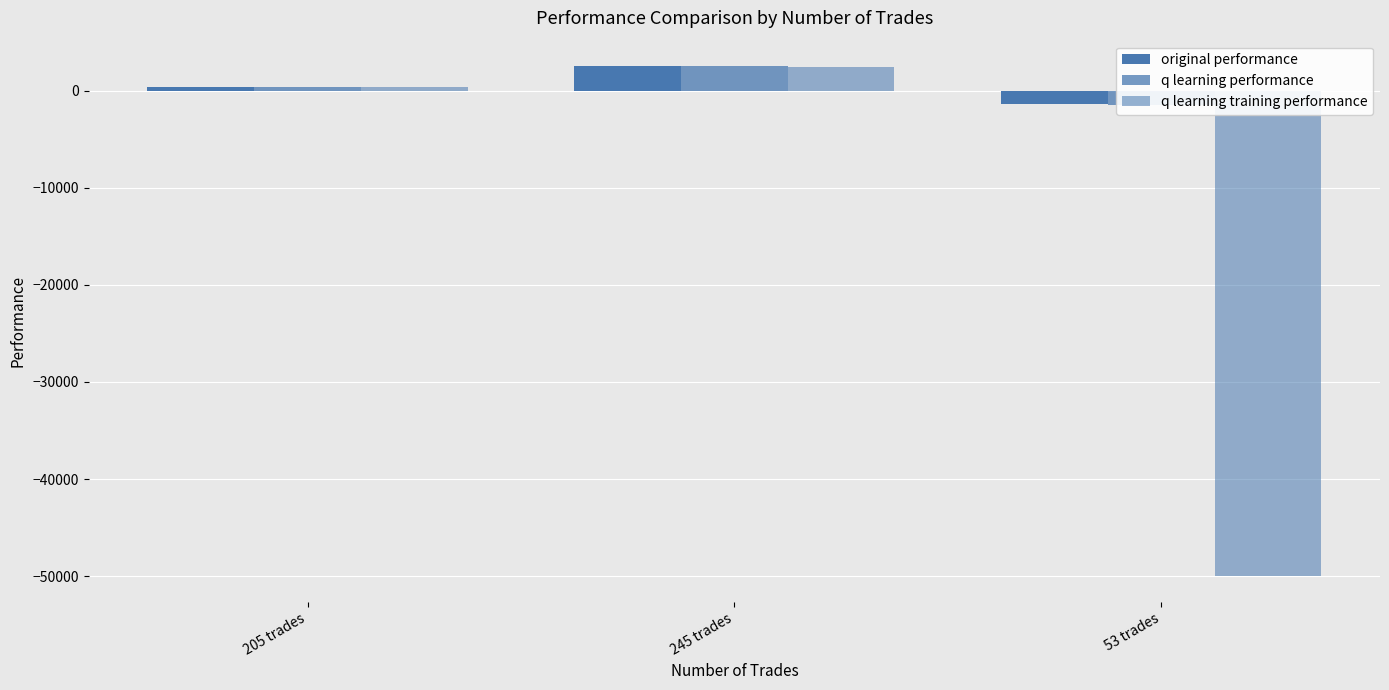

Which series has the widest spread of values?

q learning training performance